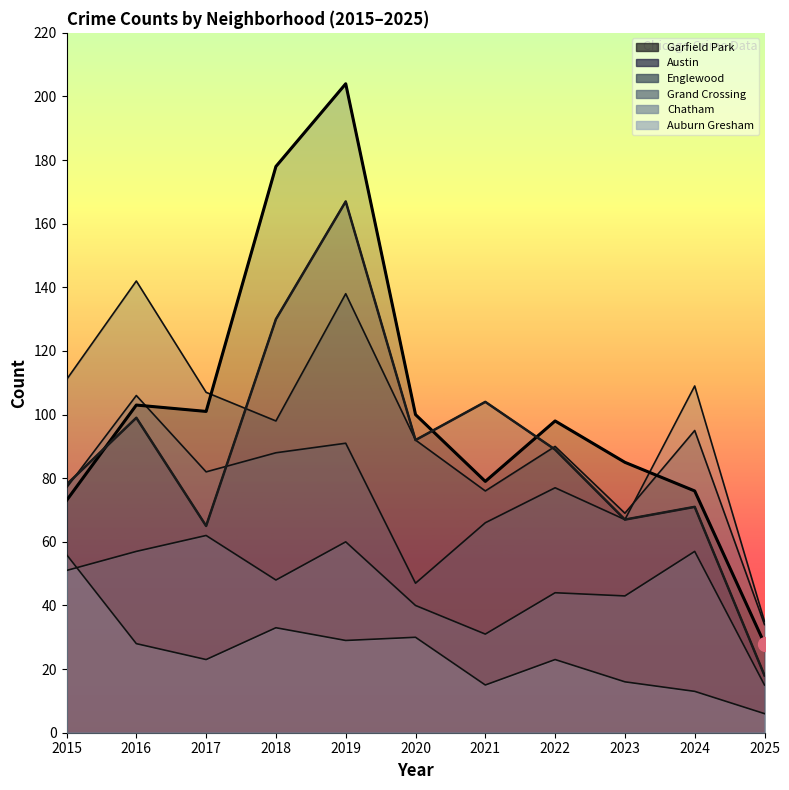

What is the difference between the Austin values at 2021 and 2015?

26